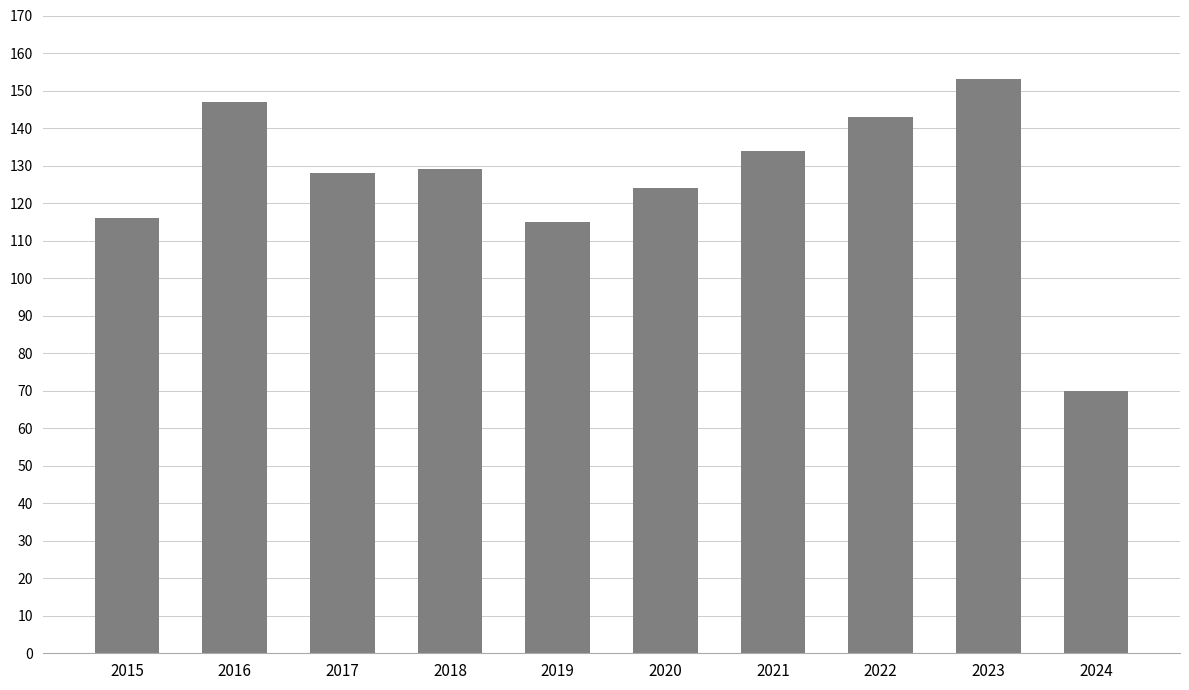

What value does the data have at 2015, to the nearest 10?

120